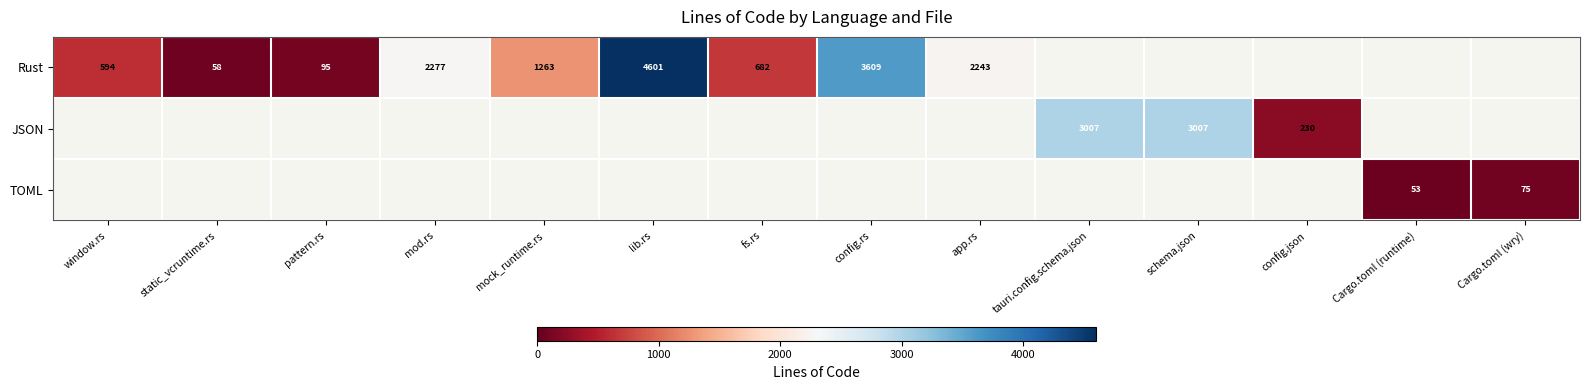

Which label corresponds to the smallest value in the chart?

Cargo.toml (runtime)